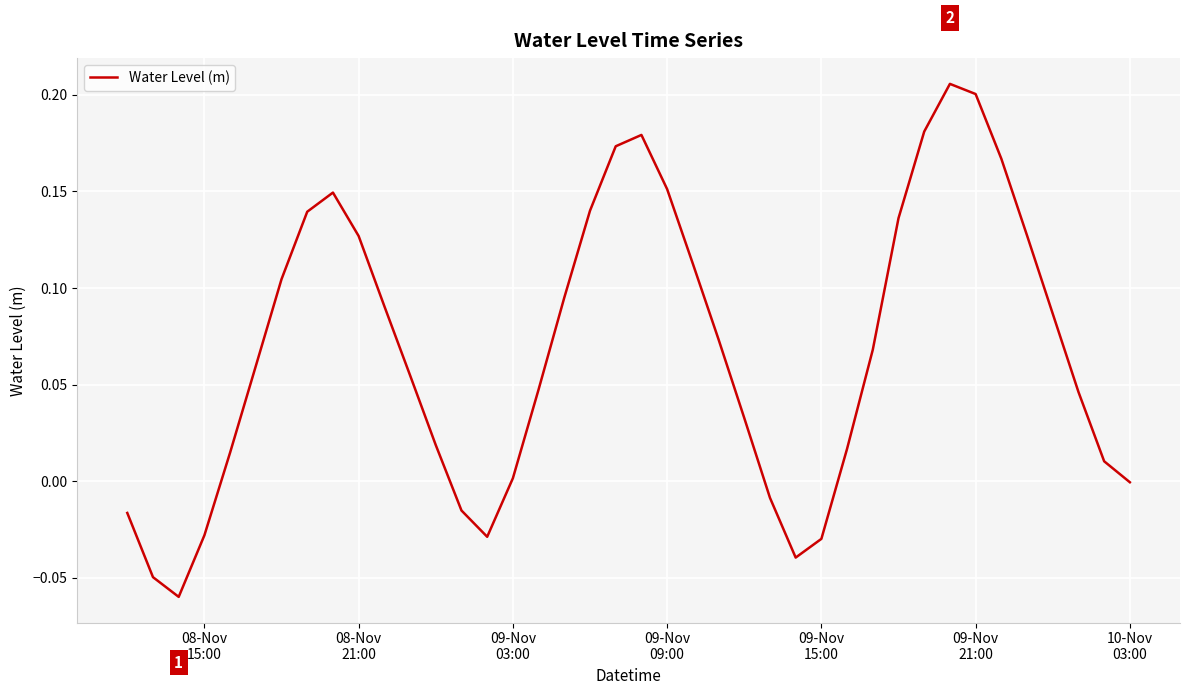

What is the value of the 37th point from the left?

0.1